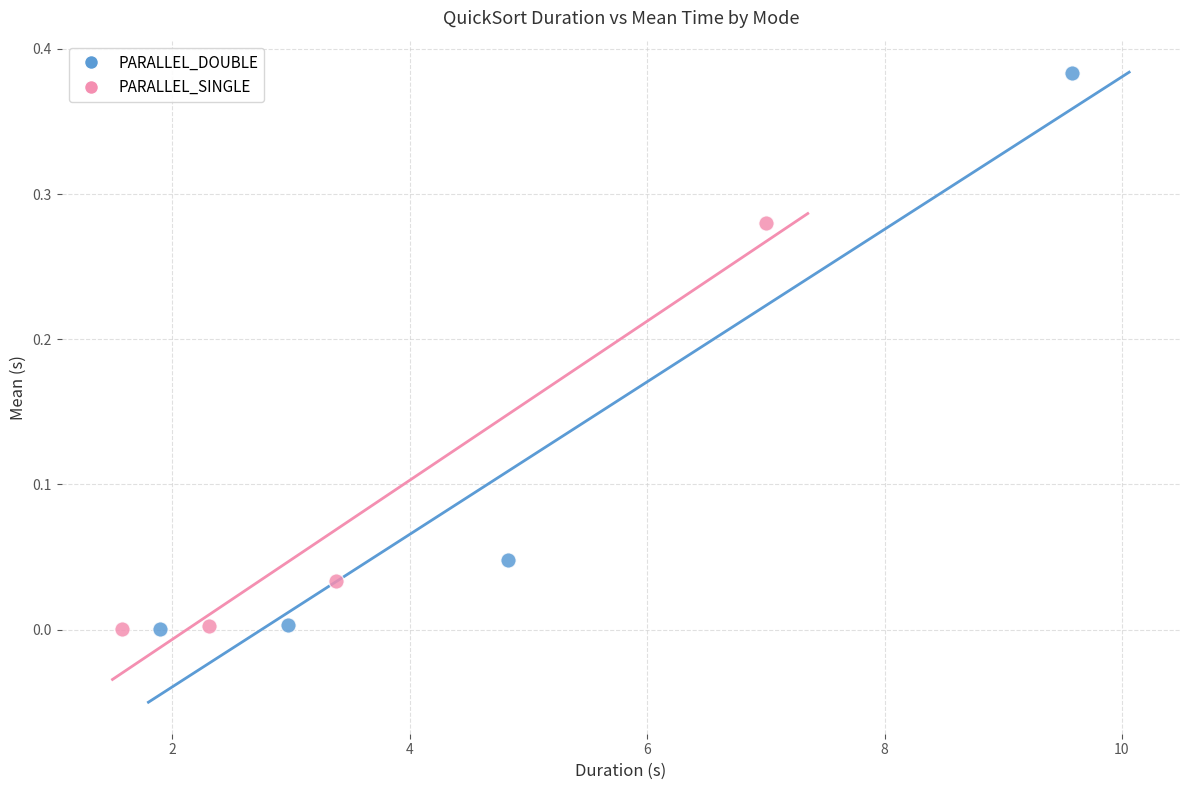

Which series reaches the maximum Y coordinate?

PARALLEL_DOUBLE